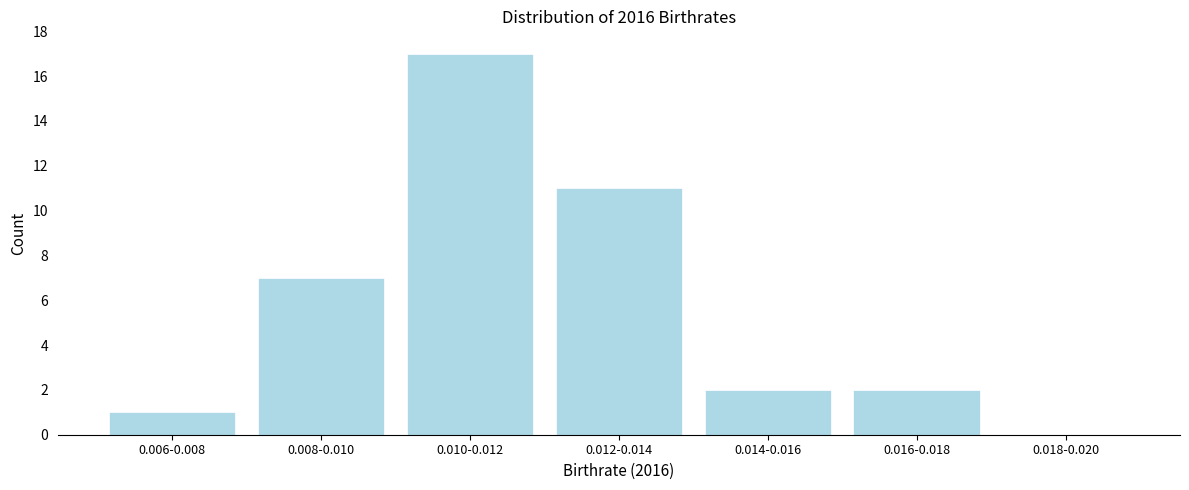

Reading left to right, transcribe all the data shown in this chart.

0.006-0.008=1	0.008-0.010=7	0.010-0.012=17	0.012-0.014=11	0.014-0.016=2	0.016-0.018=2	0.018-0.020=0